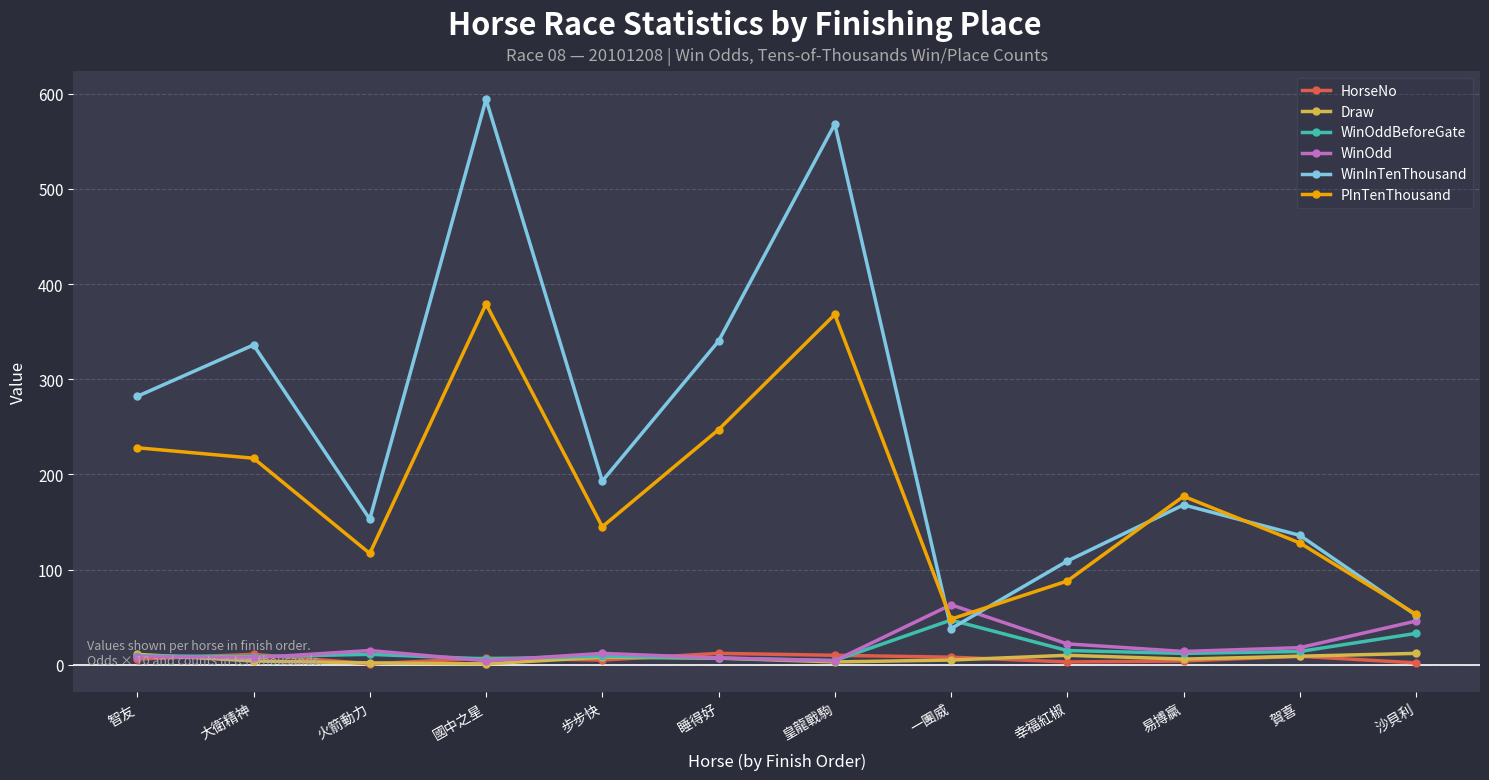

In WinInTenThousand, how many points are lower than both neighbors (excluding endpoints)?

3